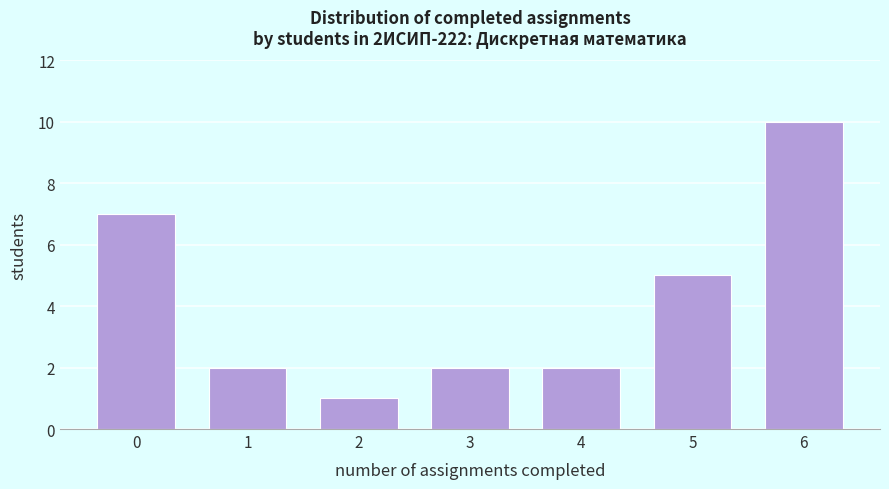

Reading left to right, what are all the values shown in this chart?

7	2	1	2	2	5	10